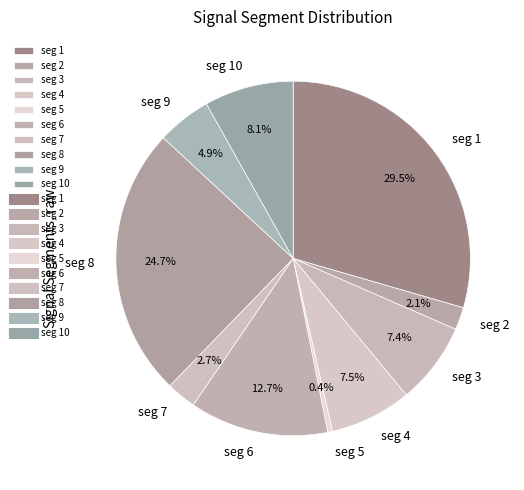

Is the sum of seg 4 and seg 2 greater than half?

No